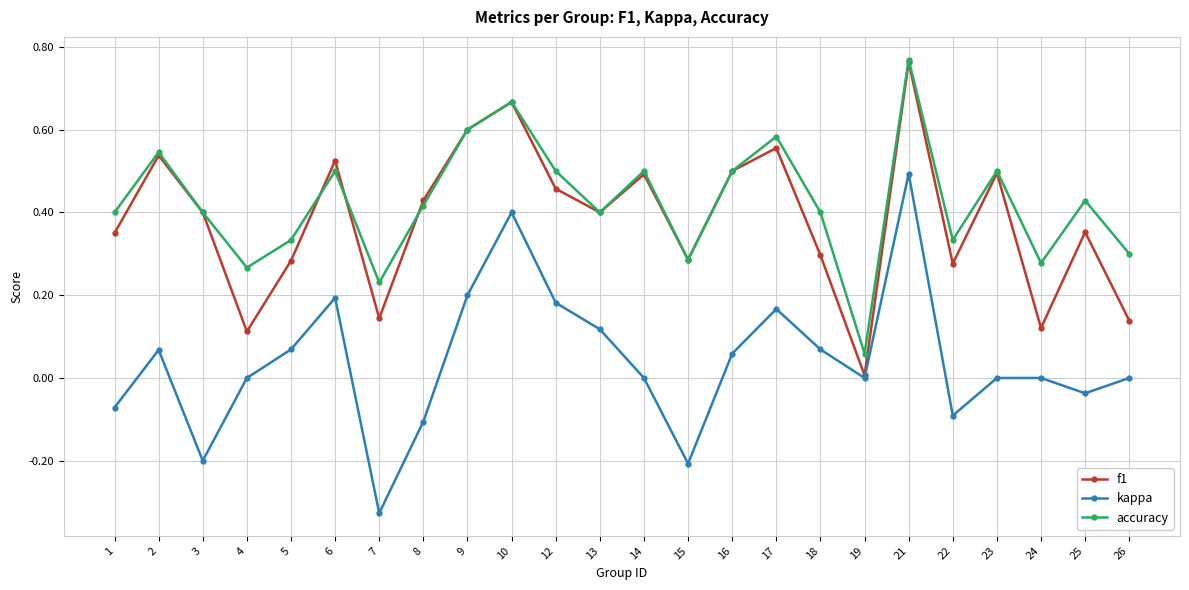

The value of kappa at 4 is 0.5. True or false?

False